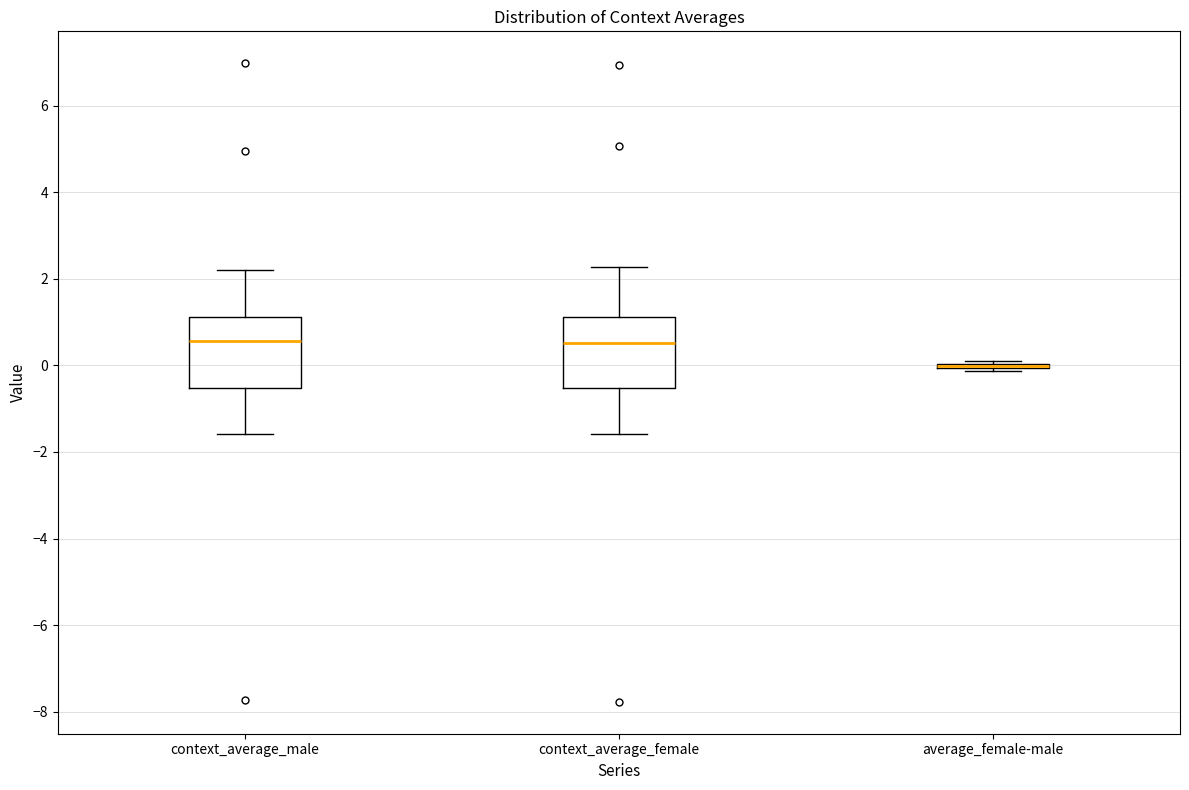

Reading left to right, read every box against the y-axis: the position of its median line, the range the box covers, and the ends of its whiskers. The values are not printed on the chart, so give them approximately, as read against the axis.

context_average_male: median 0.6, box -0.6 to 1.2, whiskers -1.6 to 2.2
context_average_female: median 0.6, box -0.6 to 1.2, whiskers -1.6 to 2.2
average_female-male: box collapsed to a line at 0.0, whiskers -0.2 to 0.2